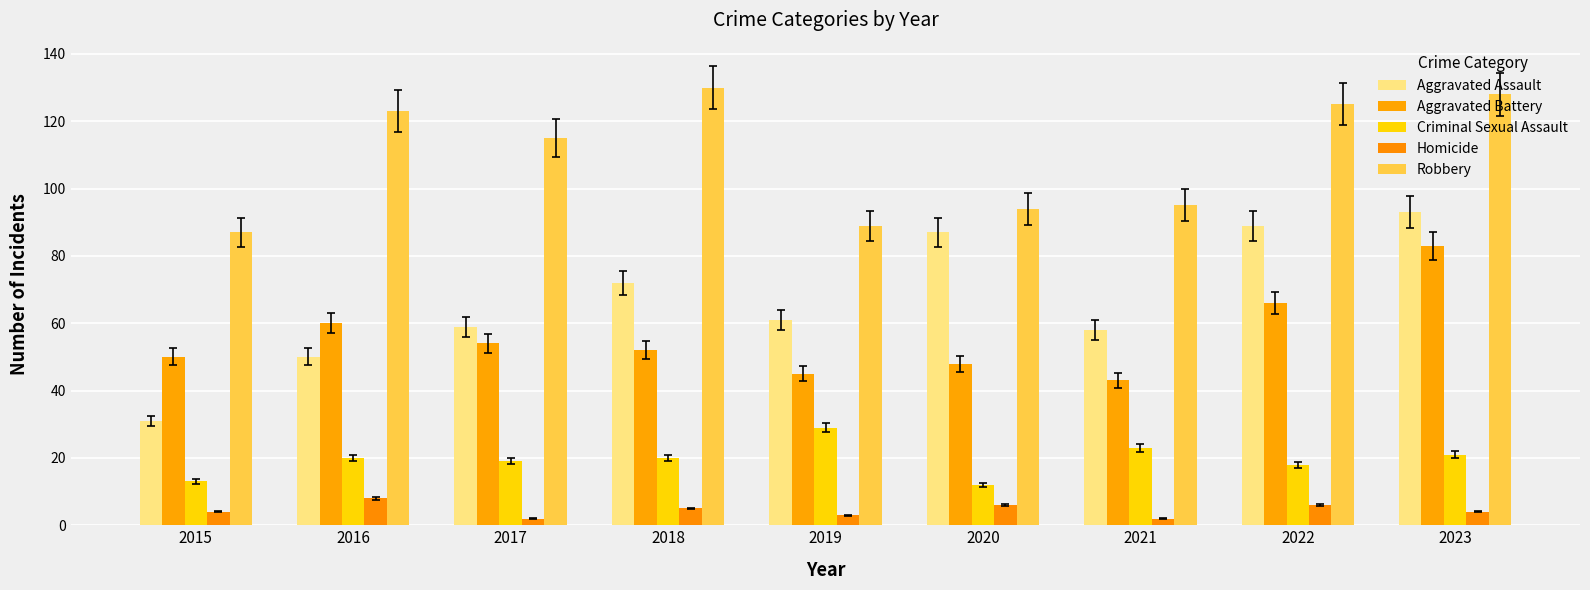

What is the value of the Criminal Sexual Assault bar at the 7th from the left?

23